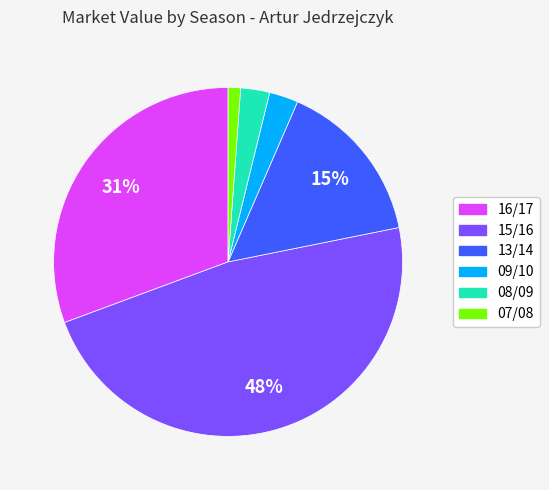

Does any single category account for the majority?

No